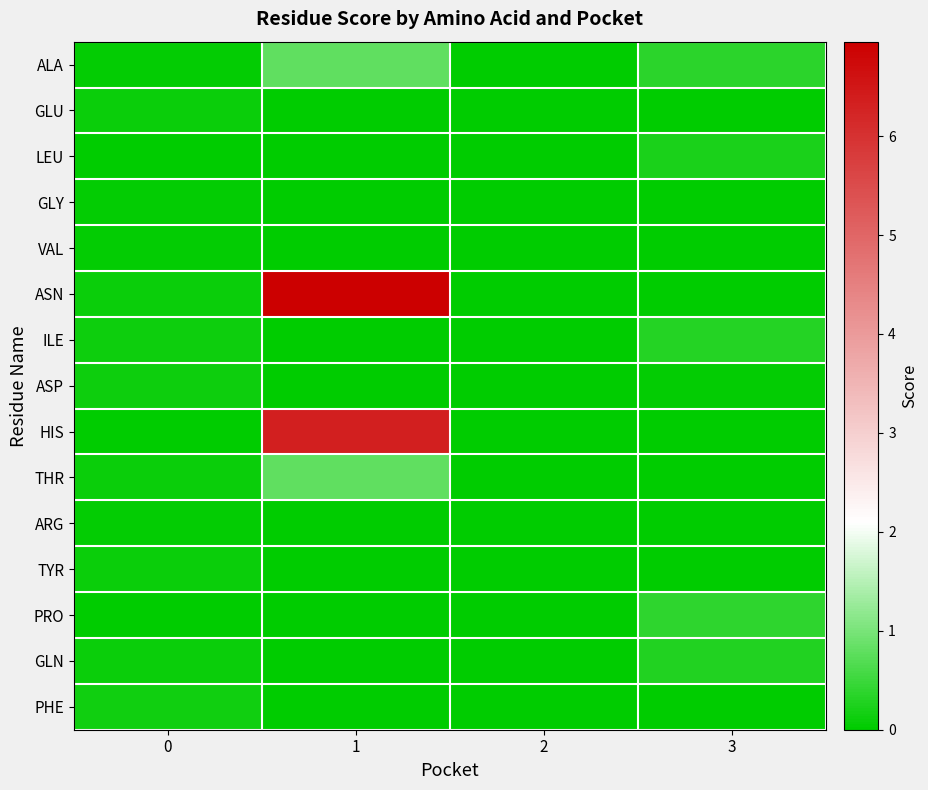

What is the total value across all series at 1?

14.9